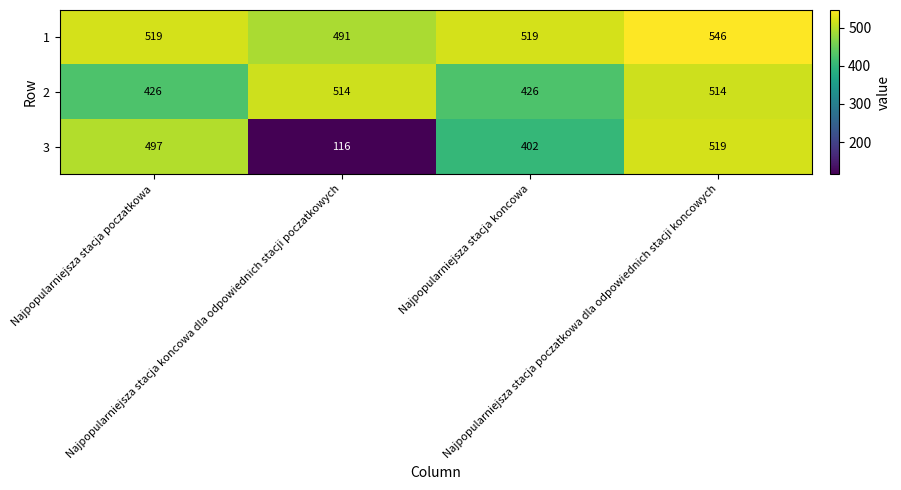

How many categories are shown in the chart?

4